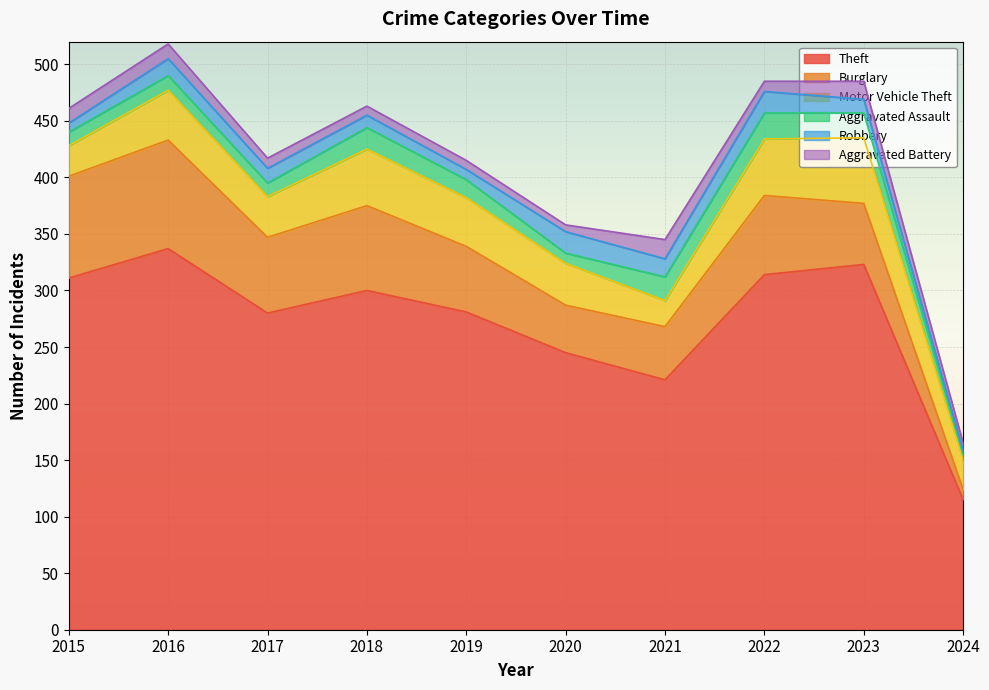

How many interior local peaks does the Aggravated Battery series have?

2